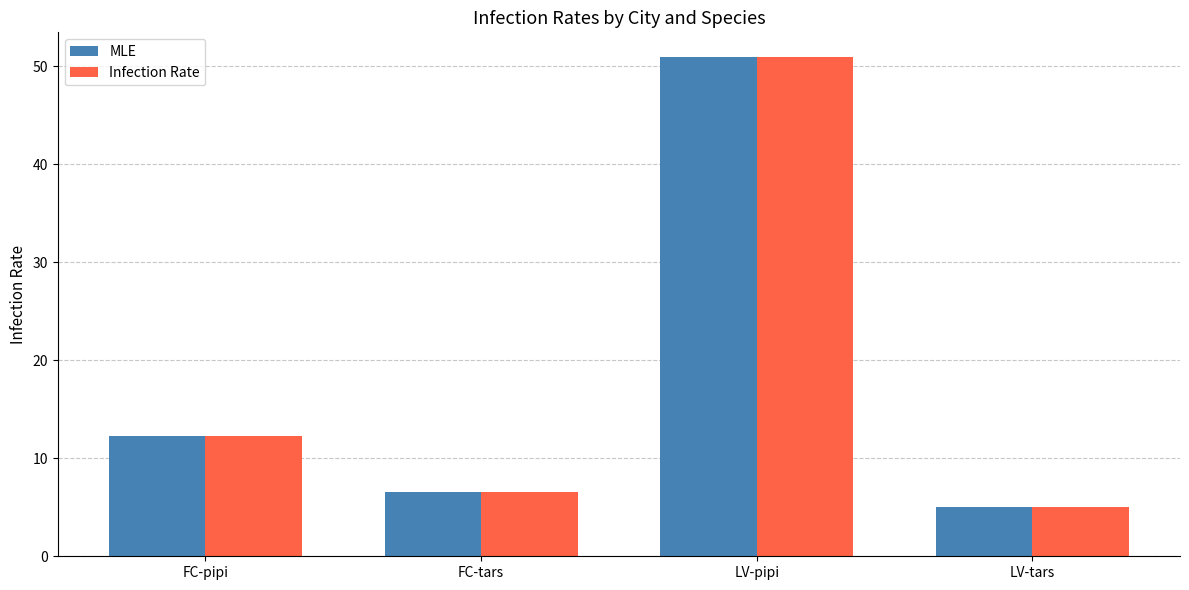

The MLE series shows 3.0 at LV-tars. True or false?

False